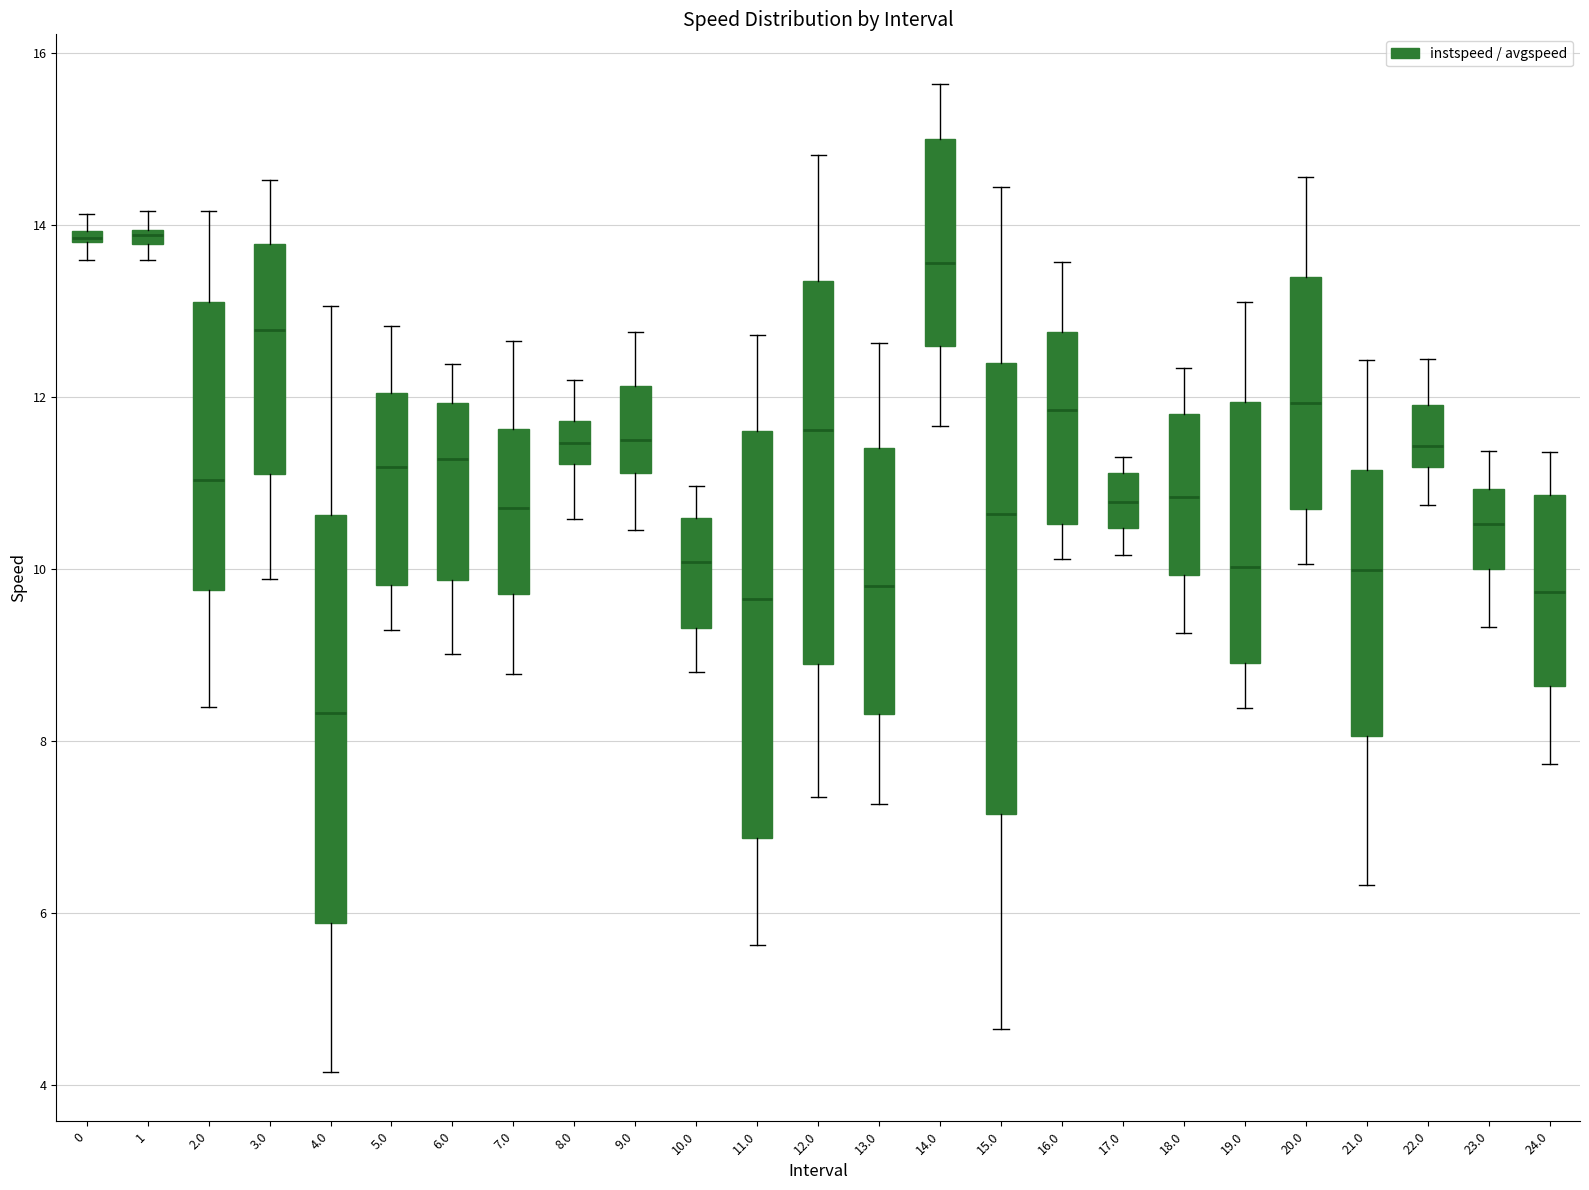

Where is the lower edge of the box at x = 3.0 on the y-axis? The values are not printed on the chart, so give them approximately, as read against the axis.

11.2